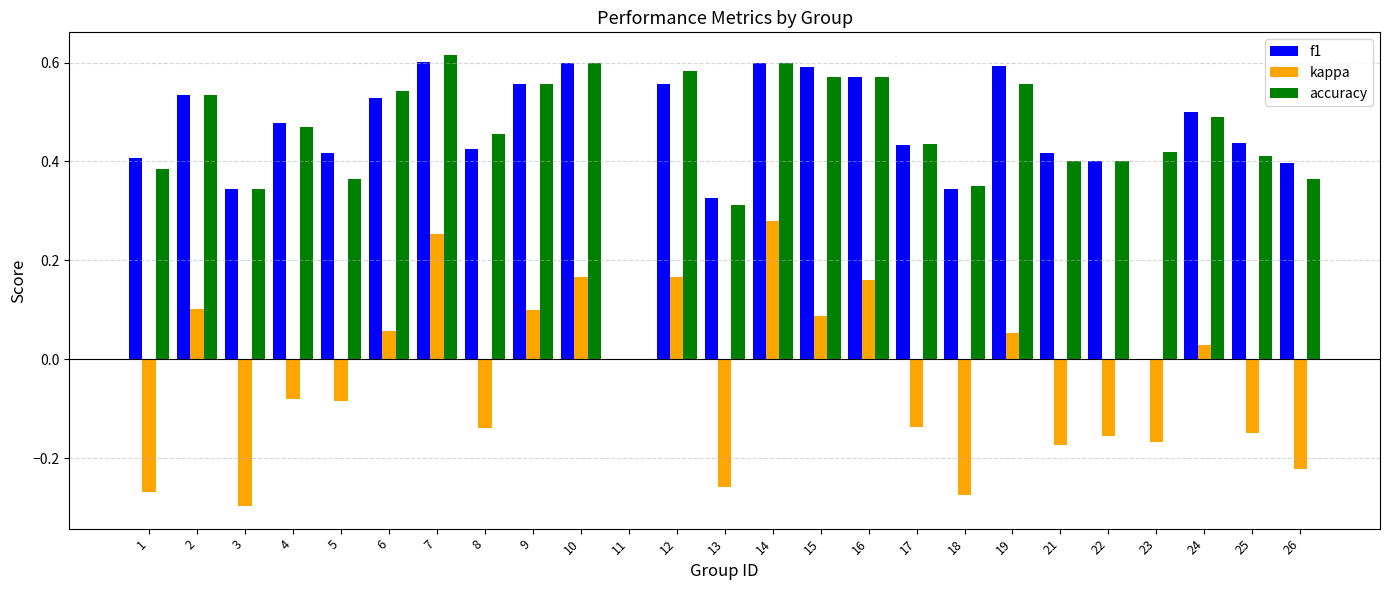

Is the value of f1 at 15 greater than the value of accuracy at 26?

Yes